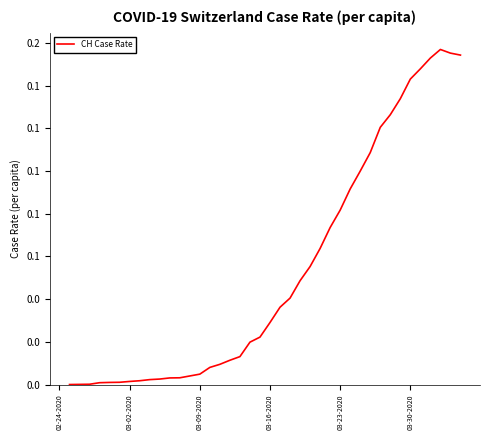

Does the chart have visible grid lines?

No